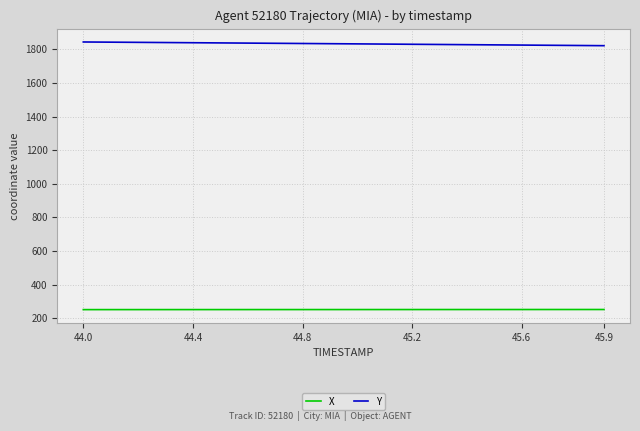

At how many categories does at least one series exceed 1736?

20